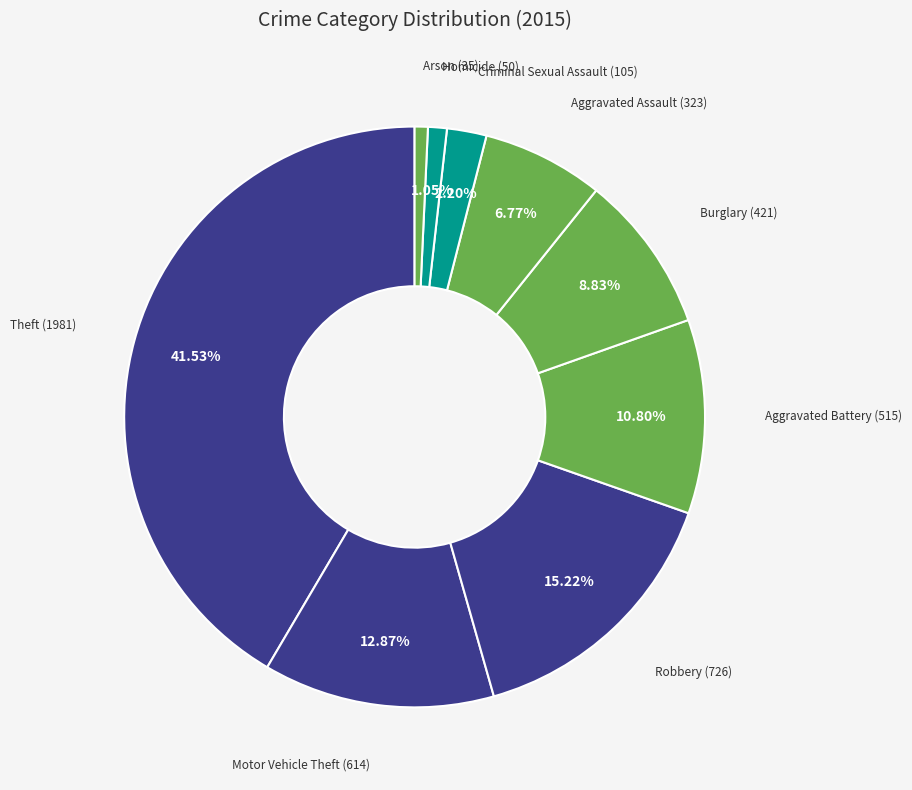

How many segments does this pie chart have?

9